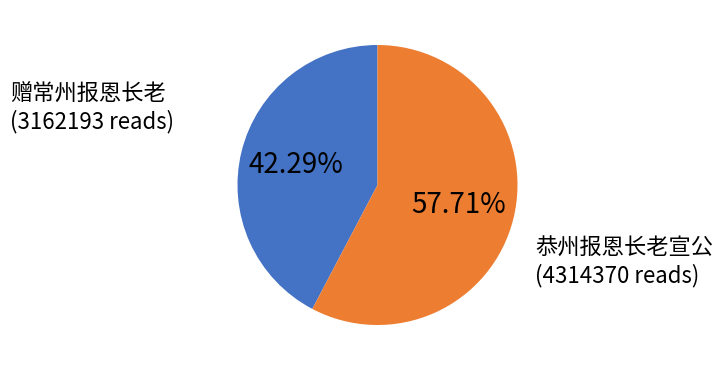

Do 赠常州报恩长老 and 恭州报恩长老宣公 together represent more than half of the pie?

Yes